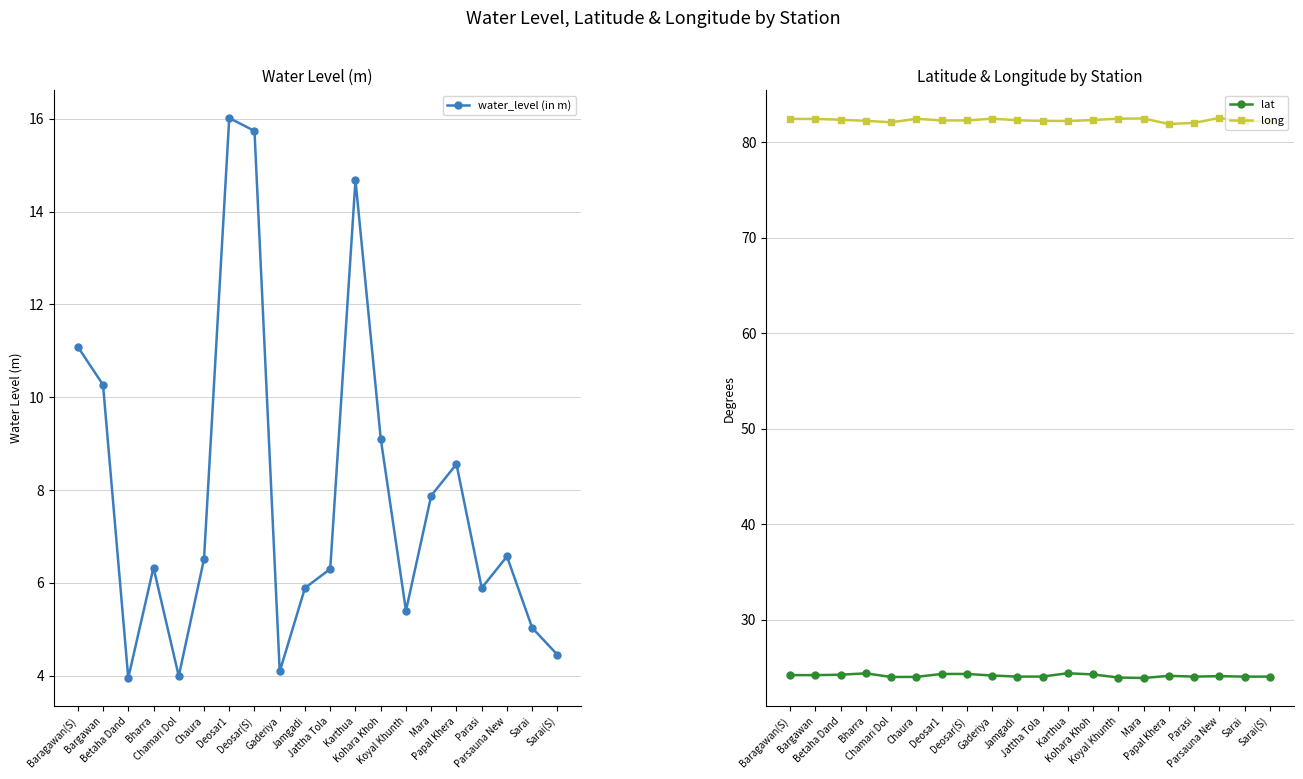

What value does the lat series have at Baragawan(S)?

24.2